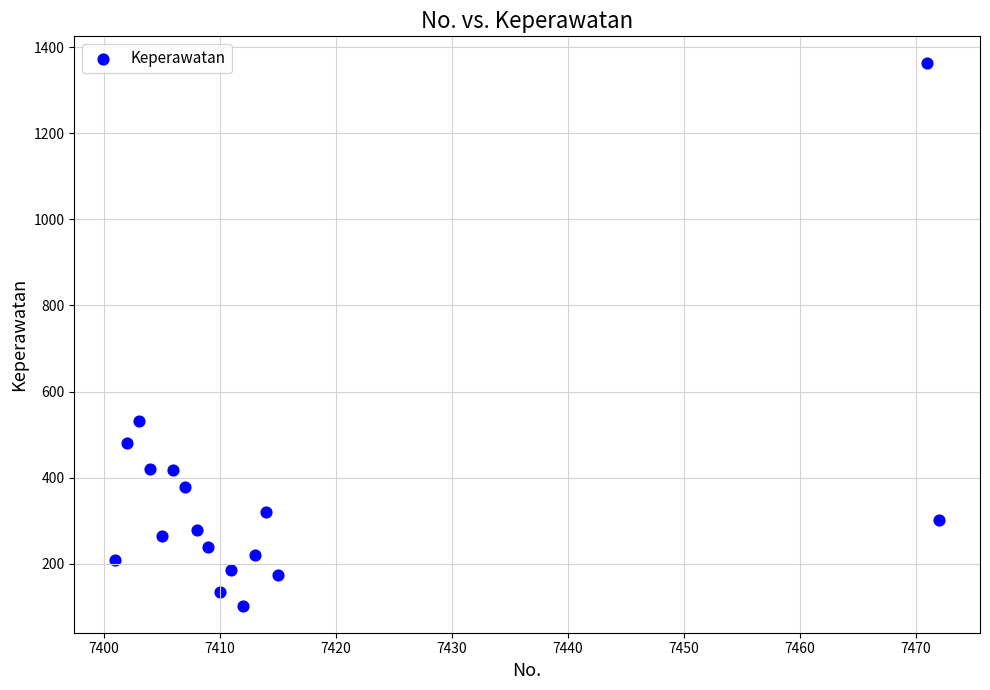

What Y value in the scatter plot is closest to 732?

532